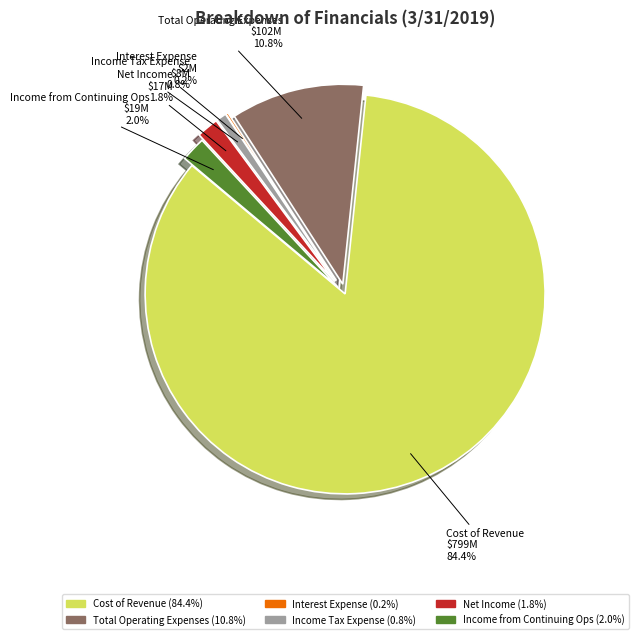

To the nearest percent, what portion does Income Tax Expense represent?

1%